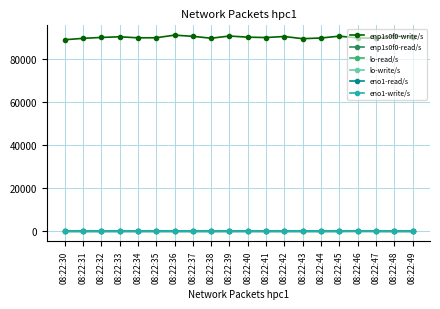

Is this an area chart (filled region under the line)?

No